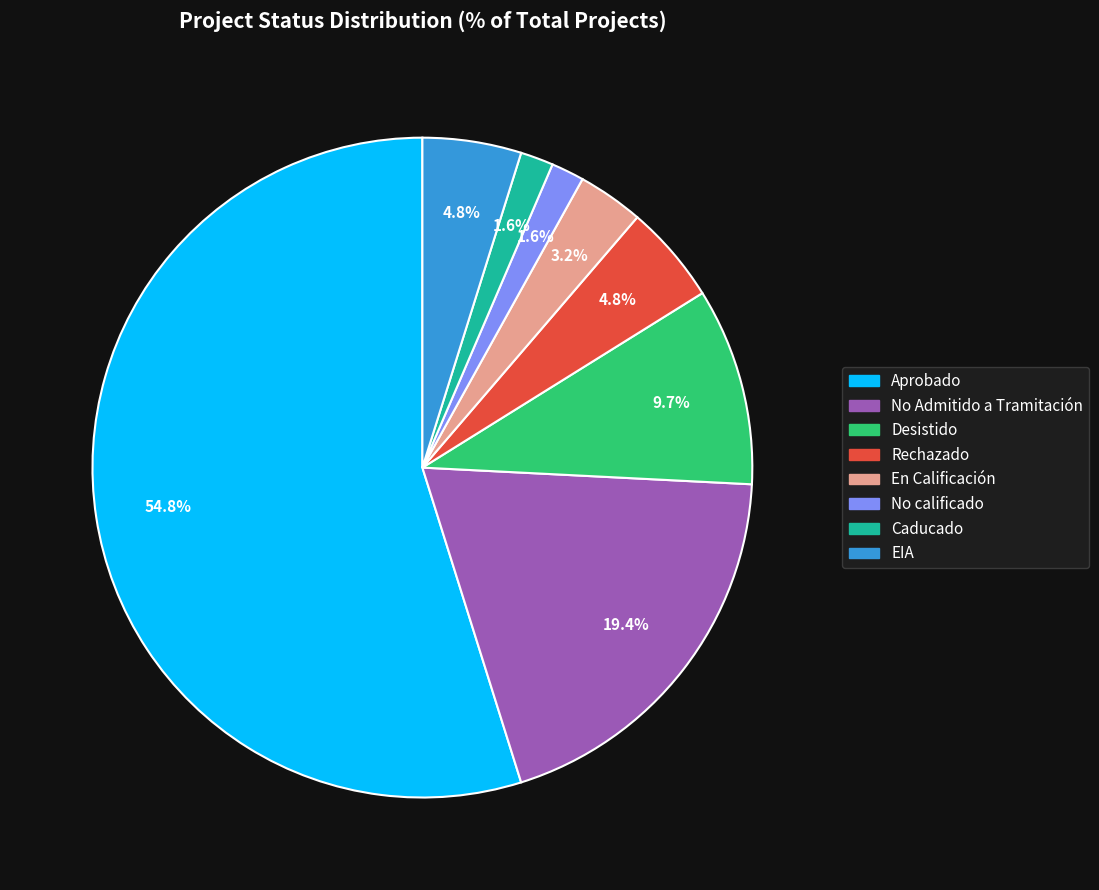

True or false: Desistido accounts for 16% of the total.

False